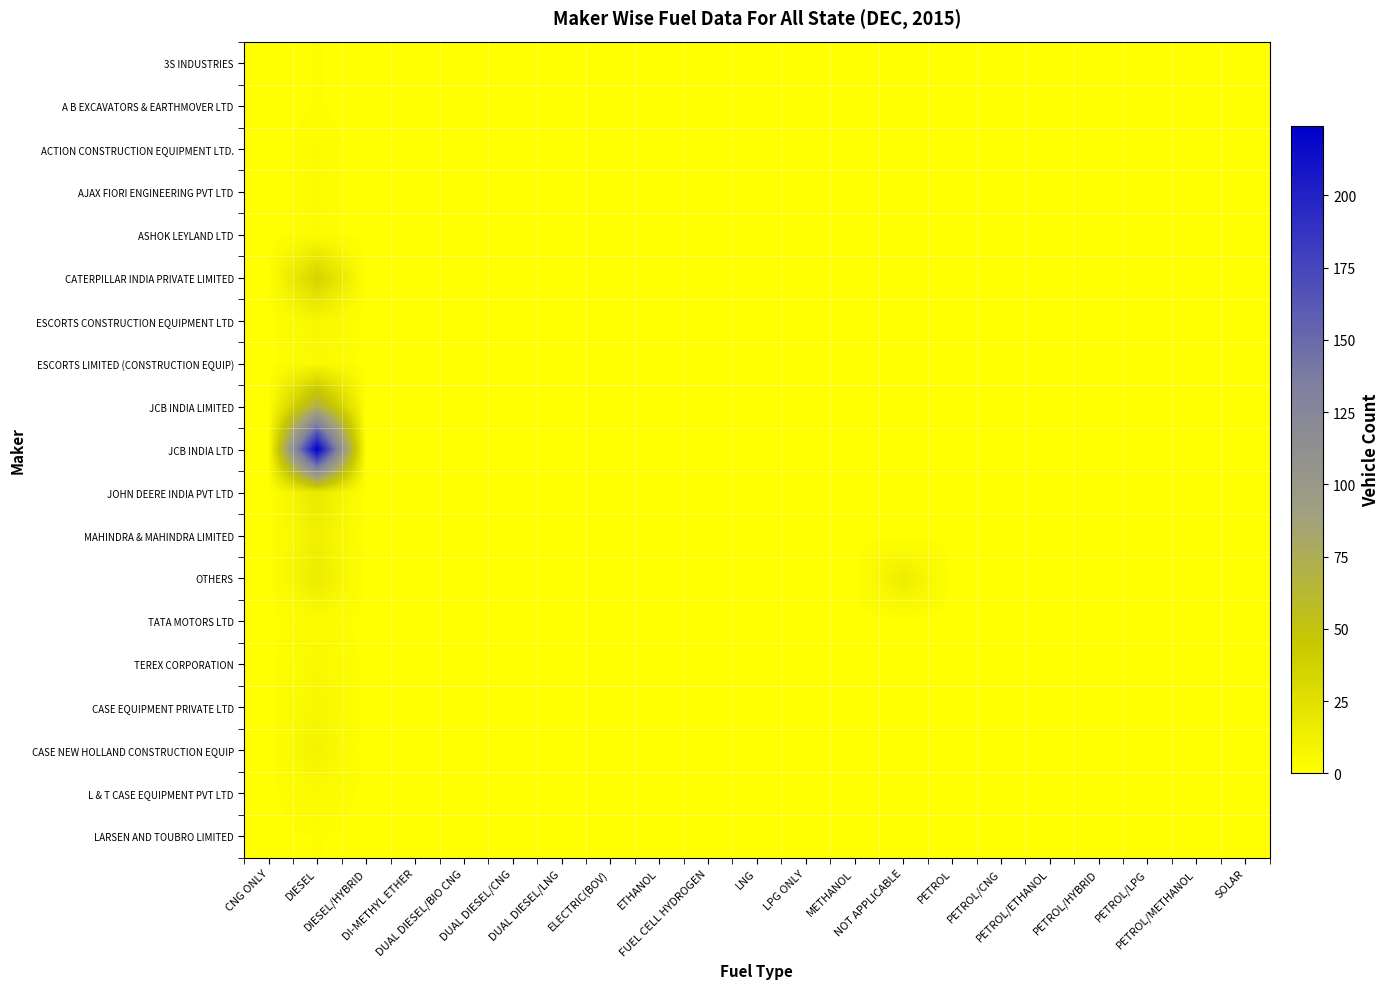

Reading left to right, extract all data points from this chart.

3S INDUSTRIES: CNG ONLY=0	DIESEL=1	DIESEL/HYBRID=0	DI-METHYL ETHER=0	DUAL DIESEL/BIO CNG=0	DUAL DIESEL/CNG=0	DUAL DIESEL/LNG=0	ELECTRIC(BOV)=0	ETHANOL=0	FUEL CELL HYDROGEN=0	LNG=0	LPG ONLY=0	METHANOL=0	NOT APPLICABLE=0	PETROL=0	PETROL/CNG=0	PETROL/ETHANOL=0	PETROL/HYBRID=0	PETROL/LPG=0	PETROL/METHANOL=0	SOLAR=0
A B EXCAVATORS & EARTHMOVER LTD: CNG ONLY=0	DIESEL=1	DIESEL/HYBRID=0	DI-METHYL ETHER=0	DUAL DIESEL/BIO CNG=0	DUAL DIESEL/CNG=0	DUAL DIESEL/LNG=0	ELECTRIC(BOV)=0	ETHANOL=0	FUEL CELL HYDROGEN=0	LNG=0	LPG ONLY=0	METHANOL=0	NOT APPLICABLE=0	PETROL=0	PETROL/CNG=0	PETROL/ETHANOL=0	PETROL/HYBRID=0	PETROL/LPG=0	PETROL/METHANOL=0	SOLAR=0
ACTION CONSTRUCTION EQUIPMENT LTD.: CNG ONLY=0	DIESEL=2	DIESEL/HYBRID=0	DI-METHYL ETHER=0	DUAL DIESEL/BIO CNG=0	DUAL DIESEL/CNG=0	DUAL DIESEL/LNG=0	ELECTRIC(BOV)=0	ETHANOL=0	FUEL CELL HYDROGEN=0	LNG=0	LPG ONLY=0	METHANOL=0	NOT APPLICABLE=0	PETROL=0	PETROL/CNG=0	PETROL/ETHANOL=0	PETROL/HYBRID=0	PETROL/LPG=0	PETROL/METHANOL=0	SOLAR=0
AJAX FIORI ENGINEERING PVT LTD: CNG ONLY=0	DIESEL=2	DIESEL/HYBRID=0	DI-METHYL ETHER=0	DUAL DIESEL/BIO CNG=0	DUAL DIESEL/CNG=0	DUAL DIESEL/LNG=0	ELECTRIC(BOV)=0	ETHANOL=0	FUEL CELL HYDROGEN=0	LNG=0	LPG ONLY=0	METHANOL=0	NOT APPLICABLE=0	PETROL=0	PETROL/CNG=0	PETROL/ETHANOL=0	PETROL/HYBRID=0	PETROL/LPG=0	PETROL/METHANOL=0	SOLAR=0
ASHOK LEYLAND LTD: CNG ONLY=0	DIESEL=2	DIESEL/HYBRID=0	DI-METHYL ETHER=0	DUAL DIESEL/BIO CNG=0	DUAL DIESEL/CNG=0	DUAL DIESEL/LNG=0	ELECTRIC(BOV)=0	ETHANOL=0	FUEL CELL HYDROGEN=0	LNG=0	LPG ONLY=0	METHANOL=0	NOT APPLICABLE=0	PETROL=0	PETROL/CNG=0	PETROL/ETHANOL=0	PETROL/HYBRID=0	PETROL/LPG=0	PETROL/METHANOL=0	SOLAR=0
CATERPILLAR INDIA PRIVATE LIMITED: CNG ONLY=0	DIESEL=36	DIESEL/HYBRID=0	DI-METHYL ETHER=0	DUAL DIESEL/BIO CNG=0	DUAL DIESEL/CNG=0	DUAL DIESEL/LNG=0	ELECTRIC(BOV)=0	ETHANOL=0	FUEL CELL HYDROGEN=0	LNG=0	LPG ONLY=0	METHANOL=0	NOT APPLICABLE=0	PETROL=0	PETROL/CNG=0	PETROL/ETHANOL=0	PETROL/HYBRID=0	PETROL/LPG=0	PETROL/METHANOL=0	SOLAR=0
ESCORTS CONSTRUCTION EQUIPMENT LTD: CNG ONLY=0	DIESEL=7	DIESEL/HYBRID=0	DI-METHYL ETHER=0	DUAL DIESEL/BIO CNG=0	DUAL DIESEL/CNG=0	DUAL DIESEL/LNG=0	ELECTRIC(BOV)=0	ETHANOL=0	FUEL CELL HYDROGEN=0	LNG=0	LPG ONLY=0	METHANOL=0	NOT APPLICABLE=0	PETROL=0	PETROL/CNG=0	PETROL/ETHANOL=0	PETROL/HYBRID=0	PETROL/LPG=0	PETROL/METHANOL=0	SOLAR=0
ESCORTS LIMITED (CONSTRUCTION EQUIP): CNG ONLY=0	DIESEL=5	DIESEL/HYBRID=0	DI-METHYL ETHER=0	DUAL DIESEL/BIO CNG=0	DUAL DIESEL/CNG=0	DUAL DIESEL/LNG=0	ELECTRIC(BOV)=0	ETHANOL=0	FUEL CELL HYDROGEN=0	LNG=0	LPG ONLY=0	METHANOL=0	NOT APPLICABLE=0	PETROL=0	PETROL/CNG=0	PETROL/ETHANOL=0	PETROL/HYBRID=0	PETROL/LPG=0	PETROL/METHANOL=0	SOLAR=0
JCB INDIA LIMITED: CNG ONLY=0	DIESEL=71	DIESEL/HYBRID=0	DI-METHYL ETHER=0	DUAL DIESEL/BIO CNG=0	DUAL DIESEL/CNG=0	DUAL DIESEL/LNG=0	ELECTRIC(BOV)=0	ETHANOL=0	FUEL CELL HYDROGEN=0	LNG=0	LPG ONLY=0	METHANOL=0	NOT APPLICABLE=0	PETROL=0	PETROL/CNG=0	PETROL/ETHANOL=0	PETROL/HYBRID=0	PETROL/LPG=0	PETROL/METHANOL=0	SOLAR=0
JCB INDIA LTD: CNG ONLY=0	DIESEL=224	DIESEL/HYBRID=0	DI-METHYL ETHER=0	DUAL DIESEL/BIO CNG=0	DUAL DIESEL/CNG=0	DUAL DIESEL/LNG=0	ELECTRIC(BOV)=0	ETHANOL=0	FUEL CELL HYDROGEN=0	LNG=0	LPG ONLY=0	METHANOL=0	NOT APPLICABLE=0	PETROL=0	PETROL/CNG=0	PETROL/ETHANOL=0	PETROL/HYBRID=0	PETROL/LPG=0	PETROL/METHANOL=0	SOLAR=0
JOHN DEERE INDIA PVT LTD: CNG ONLY=0	DIESEL=18	DIESEL/HYBRID=0	DI-METHYL ETHER=0	DUAL DIESEL/BIO CNG=0	DUAL DIESEL/CNG=0	DUAL DIESEL/LNG=0	ELECTRIC(BOV)=0	ETHANOL=0	FUEL CELL HYDROGEN=0	LNG=0	LPG ONLY=0	METHANOL=0	NOT APPLICABLE=0	PETROL=0	PETROL/CNG=0	PETROL/ETHANOL=0	PETROL/HYBRID=0	PETROL/LPG=0	PETROL/METHANOL=0	SOLAR=0
MAHINDRA & MAHINDRA LIMITED: CNG ONLY=0	DIESEL=12	DIESEL/HYBRID=0	DI-METHYL ETHER=0	DUAL DIESEL/BIO CNG=0	DUAL DIESEL/CNG=0	DUAL DIESEL/LNG=0	ELECTRIC(BOV)=0	ETHANOL=0	FUEL CELL HYDROGEN=0	LNG=0	LPG ONLY=0	METHANOL=0	NOT APPLICABLE=0	PETROL=0	PETROL/CNG=0	PETROL/ETHANOL=0	PETROL/HYBRID=0	PETROL/LPG=0	PETROL/METHANOL=0	SOLAR=0
OTHERS: CNG ONLY=0	DIESEL=16	DIESEL/HYBRID=0	DI-METHYL ETHER=0	DUAL DIESEL/BIO CNG=0	DUAL DIESEL/CNG=0	DUAL DIESEL/LNG=0	ELECTRIC(BOV)=0	ETHANOL=0	FUEL CELL HYDROGEN=0	LNG=0	LPG ONLY=0	METHANOL=0	NOT APPLICABLE=15	PETROL=0	PETROL/CNG=0	PETROL/ETHANOL=0	PETROL/HYBRID=0	PETROL/LPG=0	PETROL/METHANOL=0	SOLAR=0
TATA MOTORS LTD: CNG ONLY=0	DIESEL=3	DIESEL/HYBRID=0	DI-METHYL ETHER=0	DUAL DIESEL/BIO CNG=0	DUAL DIESEL/CNG=0	DUAL DIESEL/LNG=0	ELECTRIC(BOV)=0	ETHANOL=0	FUEL CELL HYDROGEN=0	LNG=0	LPG ONLY=0	METHANOL=0	NOT APPLICABLE=0	PETROL=0	PETROL/CNG=0	PETROL/ETHANOL=0	PETROL/HYBRID=0	PETROL/LPG=0	PETROL/METHANOL=0	SOLAR=0
TEREX CORPORATION: CNG ONLY=0	DIESEL=6	DIESEL/HYBRID=0	DI-METHYL ETHER=0	DUAL DIESEL/BIO CNG=0	DUAL DIESEL/CNG=0	DUAL DIESEL/LNG=0	ELECTRIC(BOV)=0	ETHANOL=0	FUEL CELL HYDROGEN=0	LNG=0	LPG ONLY=0	METHANOL=0	NOT APPLICABLE=0	PETROL=0	PETROL/CNG=0	PETROL/ETHANOL=0	PETROL/HYBRID=0	PETROL/LPG=0	PETROL/METHANOL=0	SOLAR=0
CASE EQUIPMENT PRIVATE LTD: CNG ONLY=0	DIESEL=7	DIESEL/HYBRID=0	DI-METHYL ETHER=0	DUAL DIESEL/BIO CNG=0	DUAL DIESEL/CNG=0	DUAL DIESEL/LNG=0	ELECTRIC(BOV)=0	ETHANOL=0	FUEL CELL HYDROGEN=0	LNG=0	LPG ONLY=0	METHANOL=0	NOT APPLICABLE=0	PETROL=0	PETROL/CNG=0	PETROL/ETHANOL=0	PETROL/HYBRID=0	PETROL/LPG=0	PETROL/METHANOL=0	SOLAR=0
CASE NEW HOLLAND CONSTRUCTION EQUIP: CNG ONLY=0	DIESEL=10	DIESEL/HYBRID=0	DI-METHYL ETHER=0	DUAL DIESEL/BIO CNG=0	DUAL DIESEL/CNG=0	DUAL DIESEL/LNG=0	ELECTRIC(BOV)=0	ETHANOL=0	FUEL CELL HYDROGEN=0	LNG=0	LPG ONLY=0	METHANOL=0	NOT APPLICABLE=0	PETROL=0	PETROL/CNG=0	PETROL/ETHANOL=0	PETROL/HYBRID=0	PETROL/LPG=0	PETROL/METHANOL=0	SOLAR=0
L & T CASE EQUIPMENT PVT LTD: CNG ONLY=0	DIESEL=4	DIESEL/HYBRID=0	DI-METHYL ETHER=0	DUAL DIESEL/BIO CNG=0	DUAL DIESEL/CNG=0	DUAL DIESEL/LNG=0	ELECTRIC(BOV)=0	ETHANOL=0	FUEL CELL HYDROGEN=0	LNG=0	LPG ONLY=0	METHANOL=0	NOT APPLICABLE=0	PETROL=0	PETROL/CNG=0	PETROL/ETHANOL=0	PETROL/HYBRID=0	PETROL/LPG=0	PETROL/METHANOL=0	SOLAR=0
LARSEN AND TOUBRO LIMITED: CNG ONLY=0	DIESEL=1	DIESEL/HYBRID=0	DI-METHYL ETHER=0	DUAL DIESEL/BIO CNG=0	DUAL DIESEL/CNG=0	DUAL DIESEL/LNG=0	ELECTRIC(BOV)=0	ETHANOL=0	FUEL CELL HYDROGEN=0	LNG=0	LPG ONLY=0	METHANOL=0	NOT APPLICABLE=0	PETROL=0	PETROL/CNG=0	PETROL/ETHANOL=0	PETROL/HYBRID=0	PETROL/LPG=0	PETROL/METHANOL=0	SOLAR=0